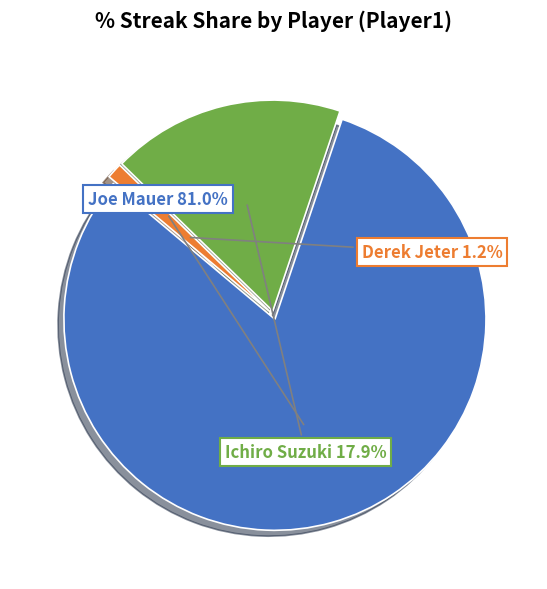

Is there any slice that represents more than half of the pie?

Yes